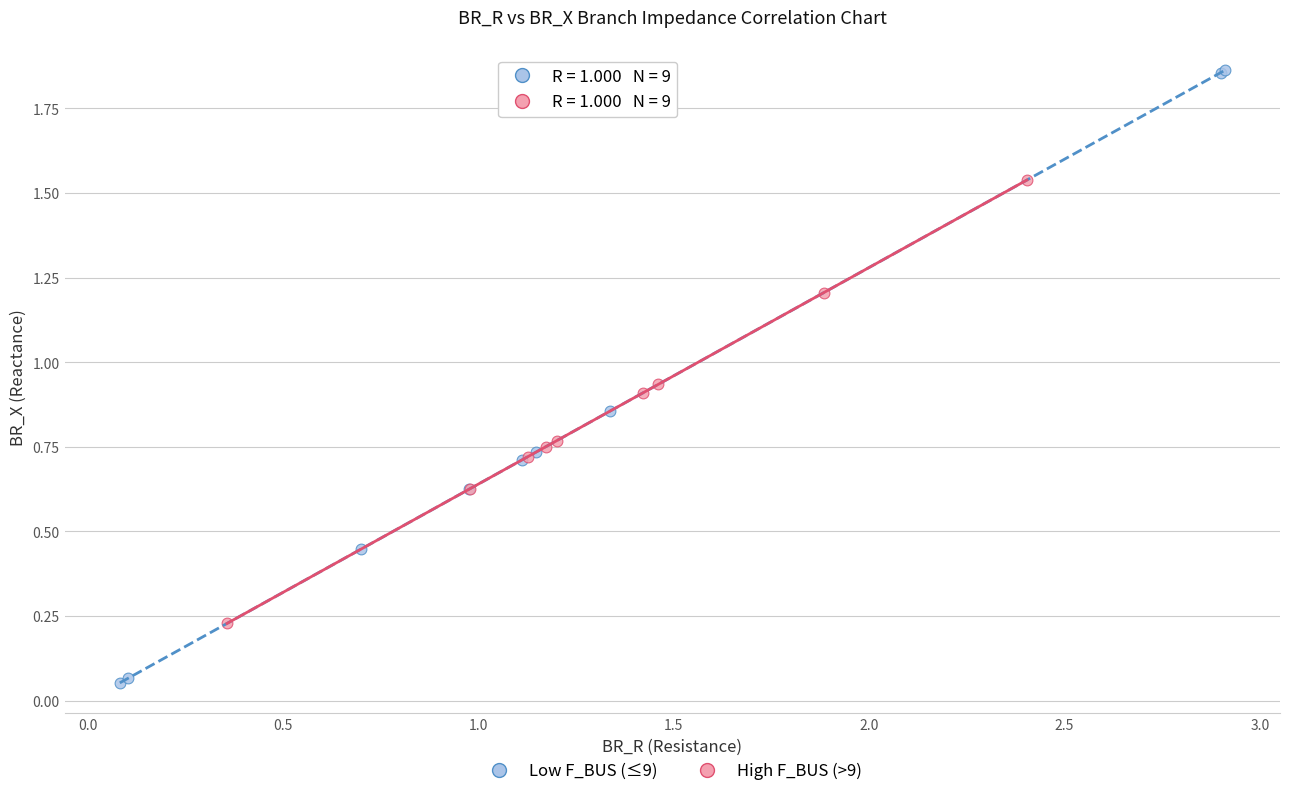

Which series reaches the minimum Y coordinate?

Low F_BUS (≤9)